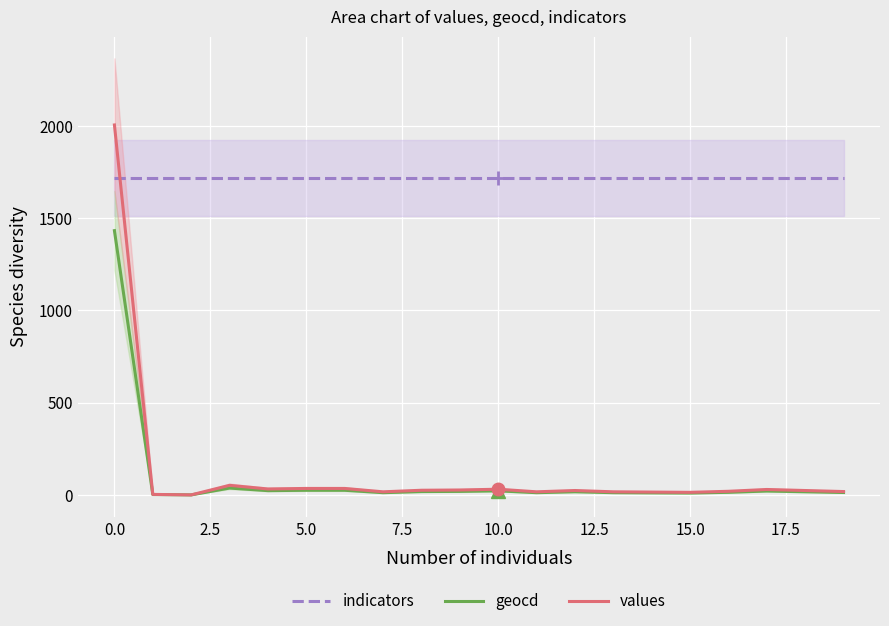

True or false: geocd and indicators intersect in this chart.

False